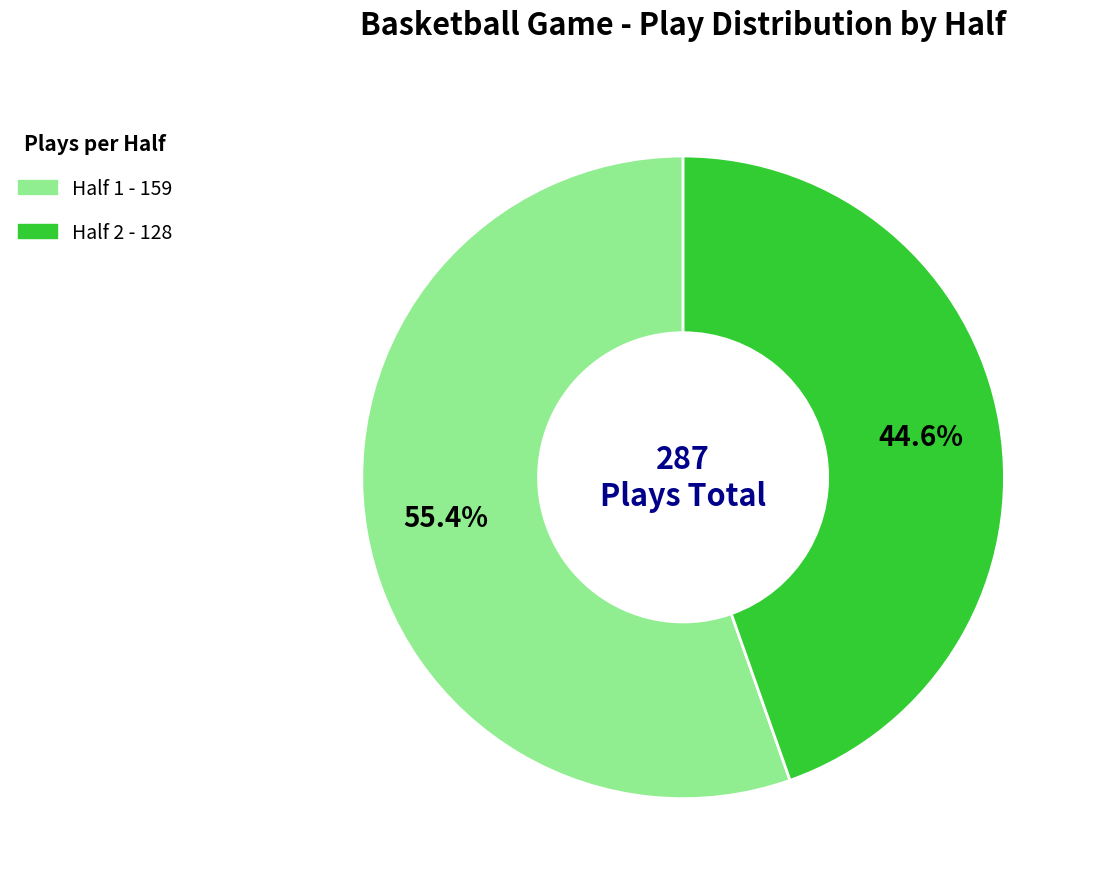

What is the largest slice in the pie chart?

Half 1